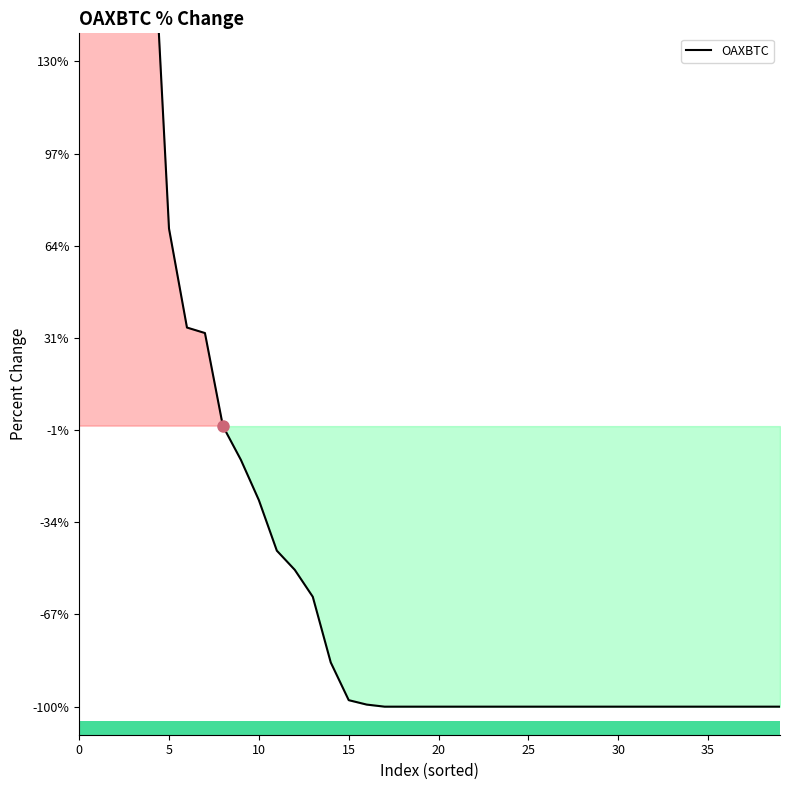

Which has a higher value, 25 or 38?

25